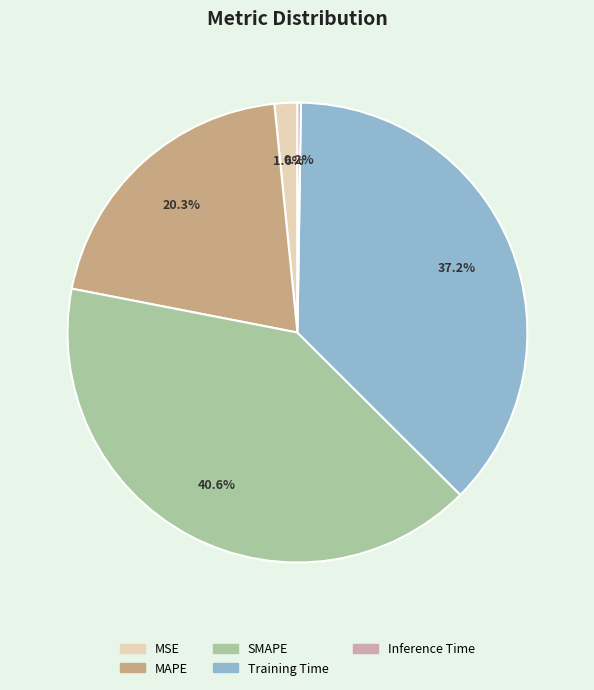

Combined, do SMAPE and MSE account for over 50%?

No